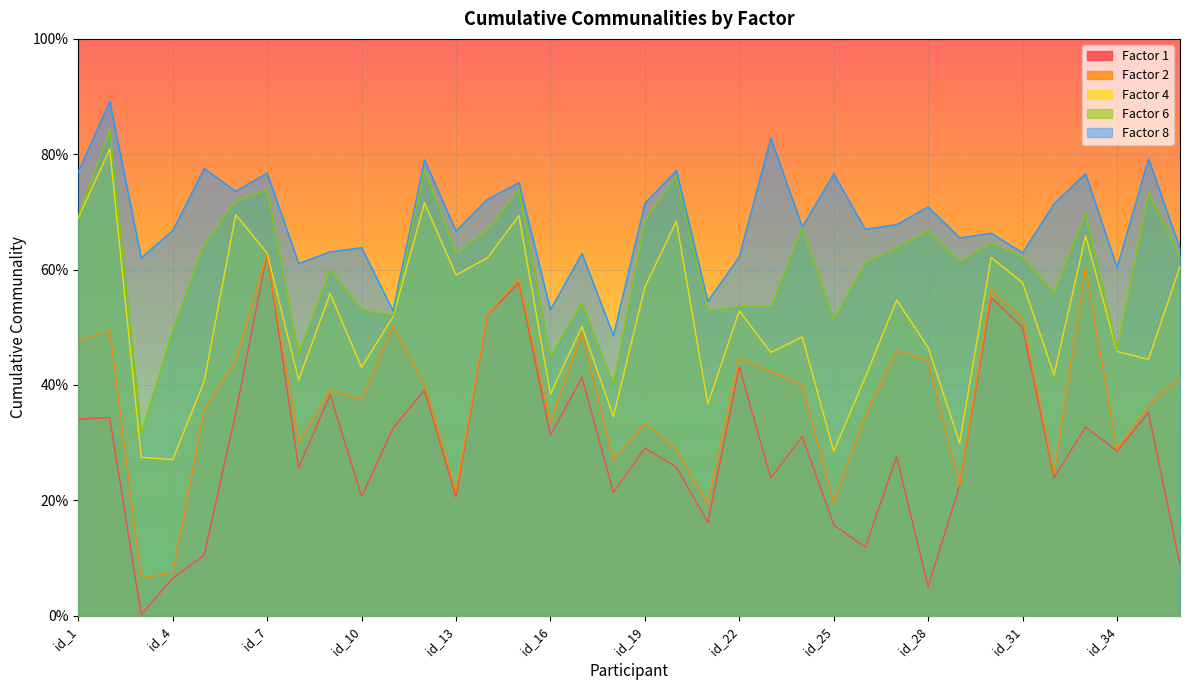

What is the average value of the Factor 4 series?

0.5